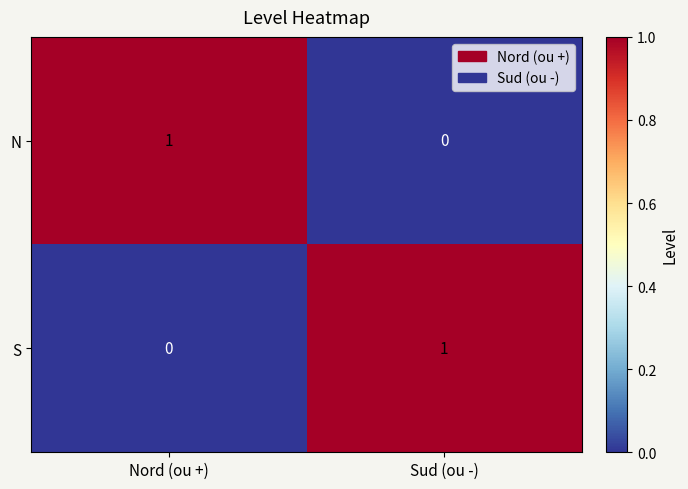

At which label does N reach its minimum?

Sud (ou -)